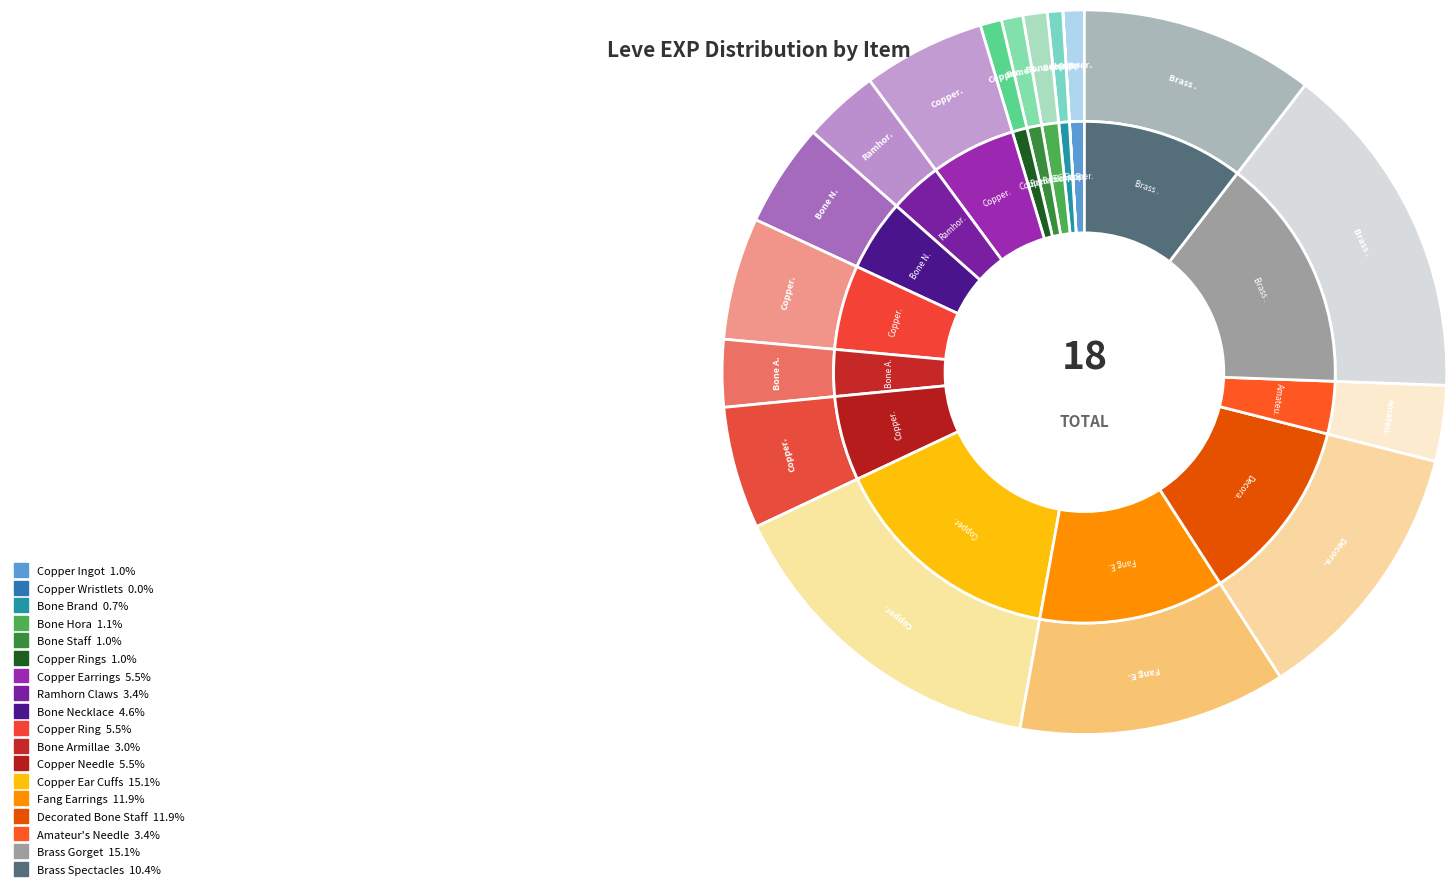

Which category has the smallest portion of the pie?

Copper Wristlets